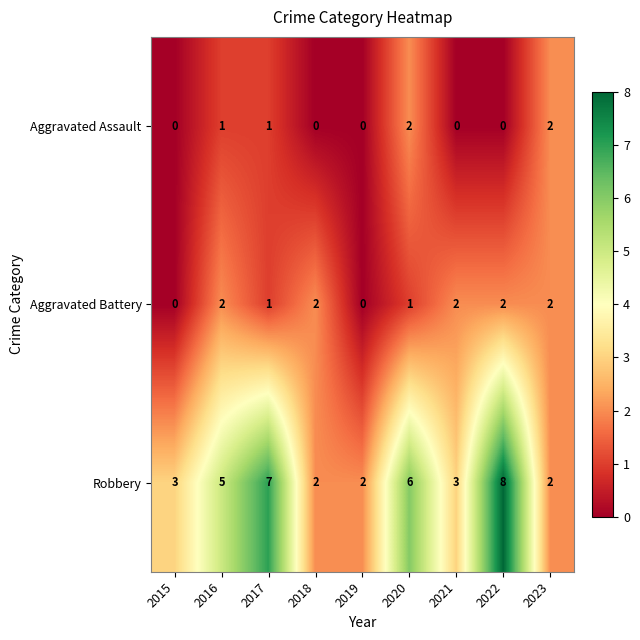

Rank the series by their average value, from lowest to highest.

Aggravated Assault, Aggravated Battery, Robbery